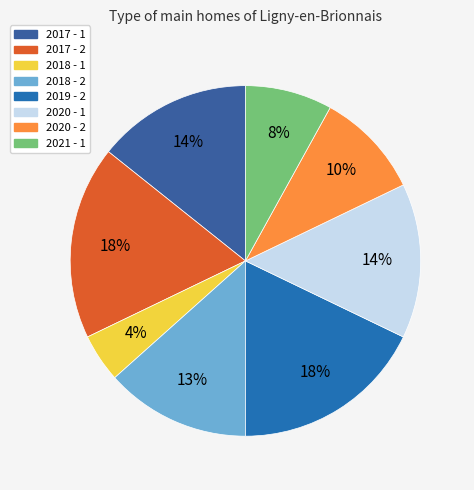

Rank the categories by value from lowest to highest.

2018 - 1, 2021 - 1, 2020 - 2, 2018 - 2, 2017 - 1, 2020 - 1, 2017 - 2, 2019 - 2